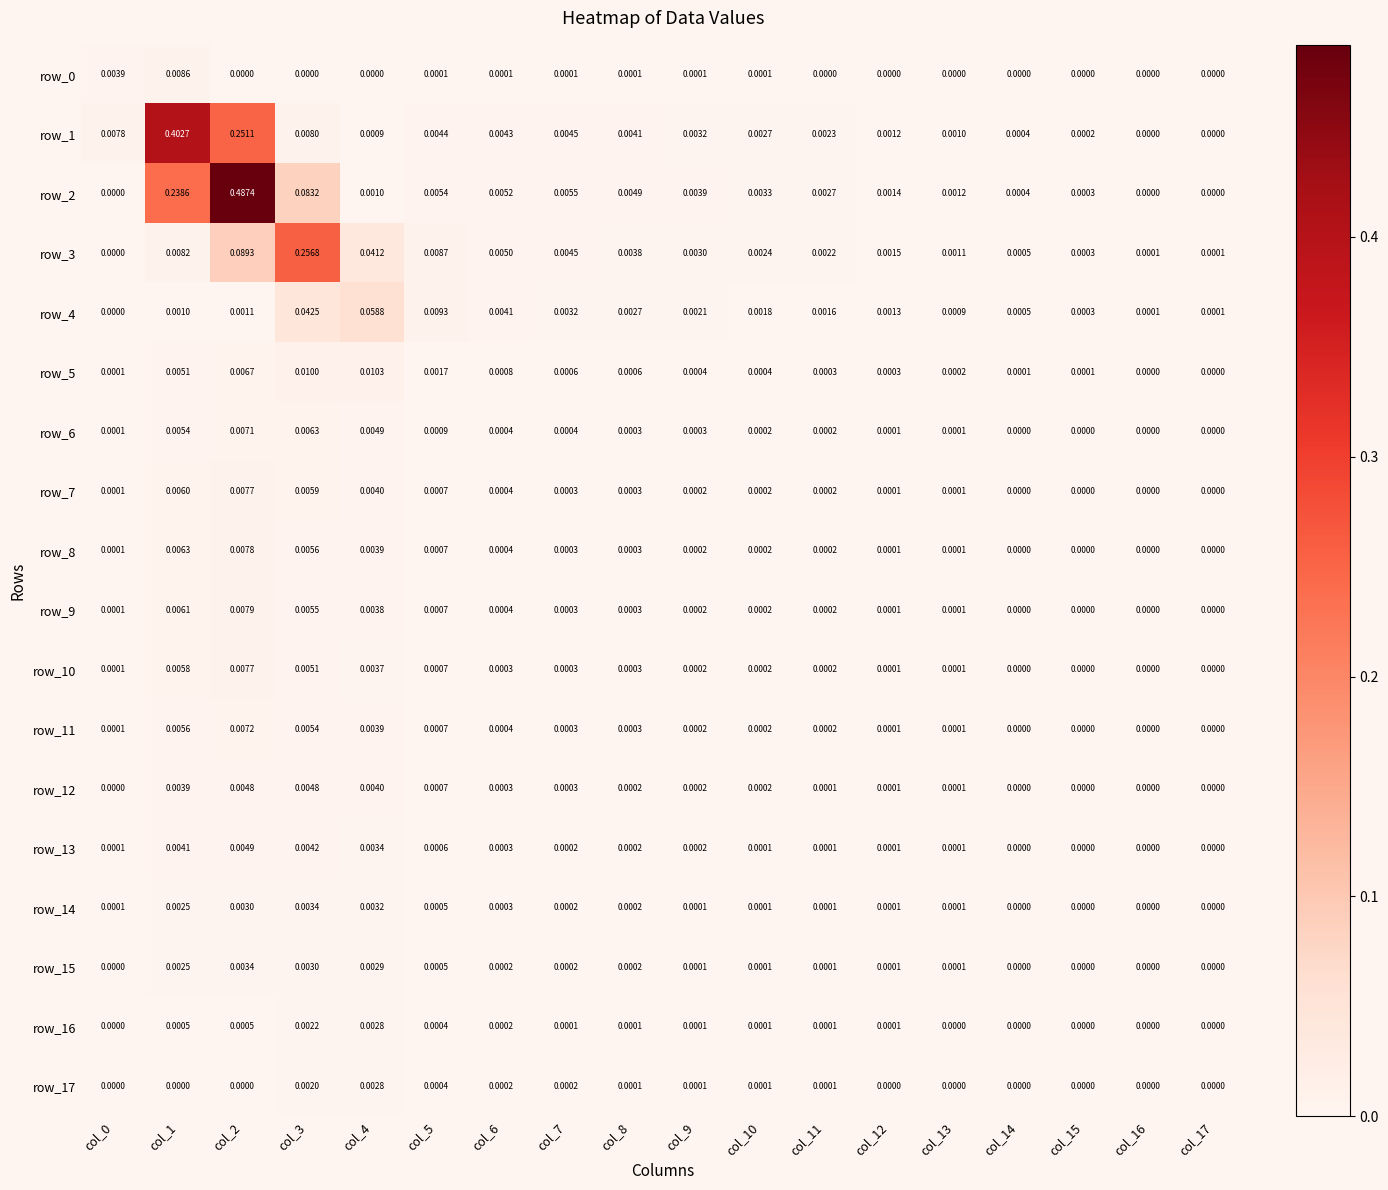

Is it true that row_13 equals 0.0 at col_12?

True